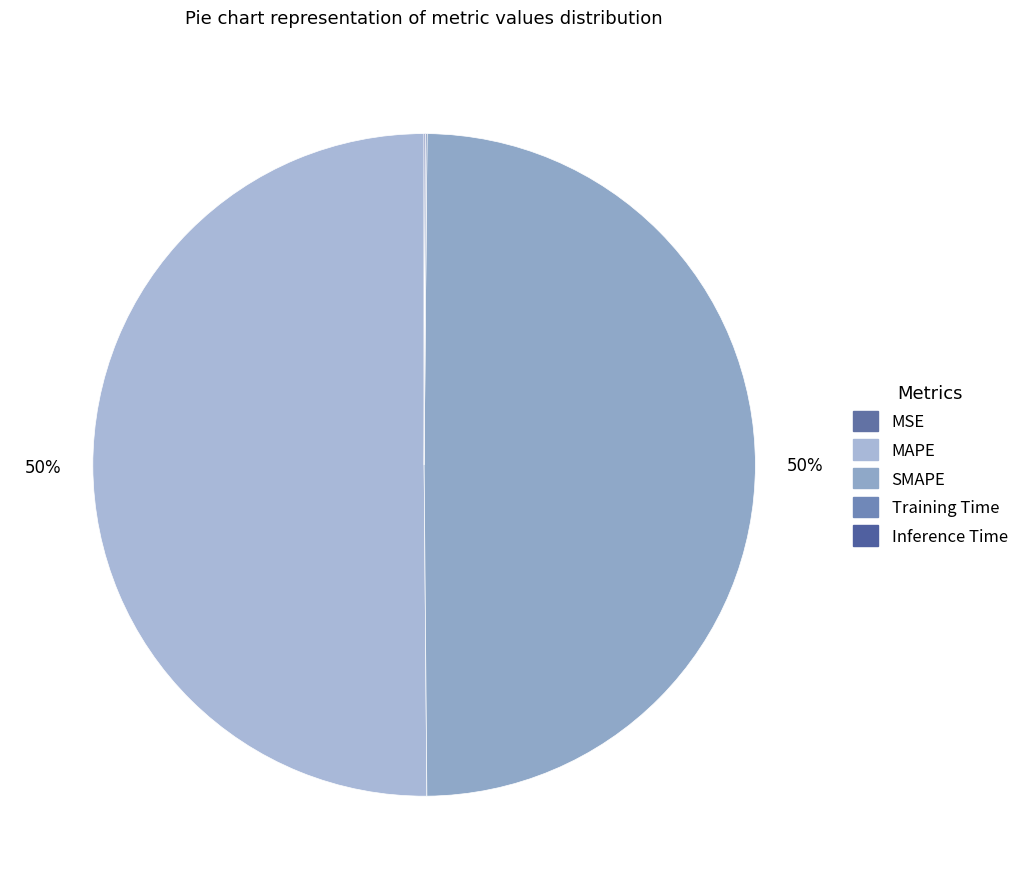

True or false: Inference Time accounts for 0% of the total.

True